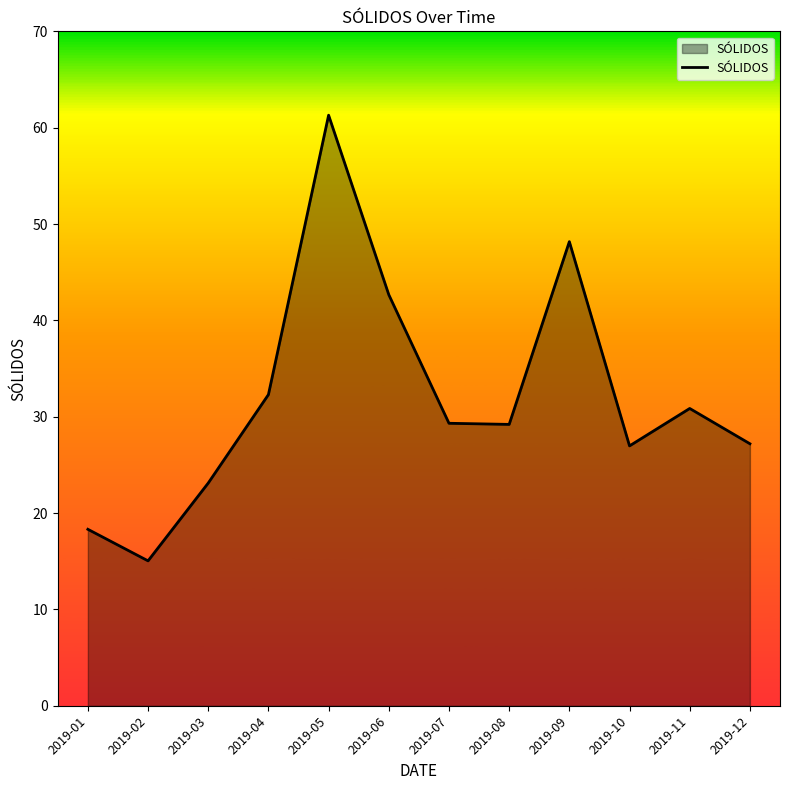

What is the difference between the maximum and minimum values?

46.3